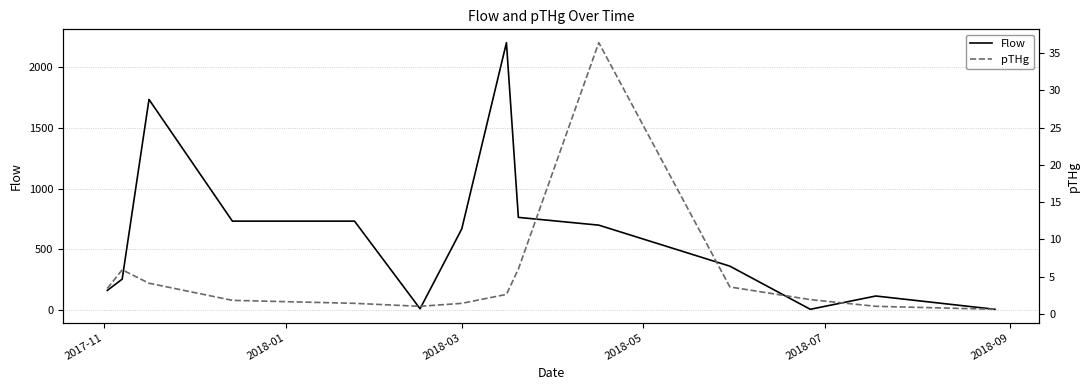

How many distinct data groups are displayed?

2